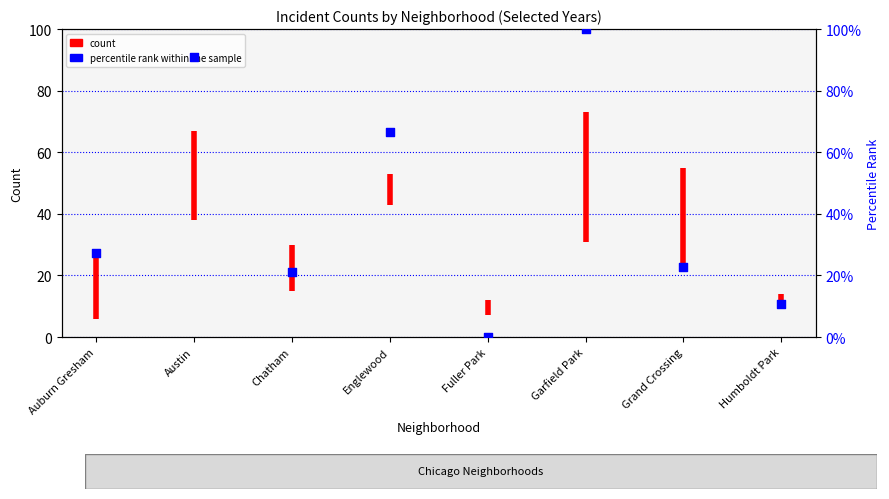

What is the change in value from Austin to Humboldt Park?

-80.3